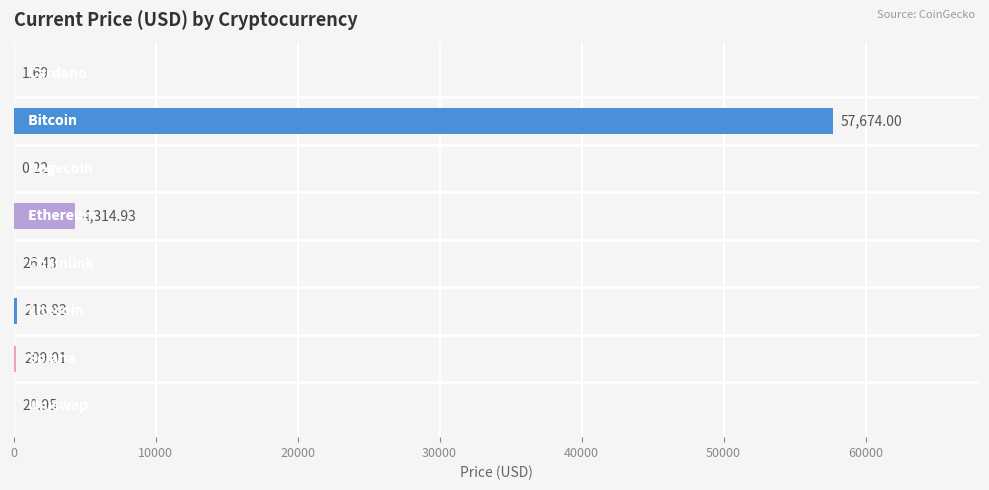

What is the sum of all values?

62466.1